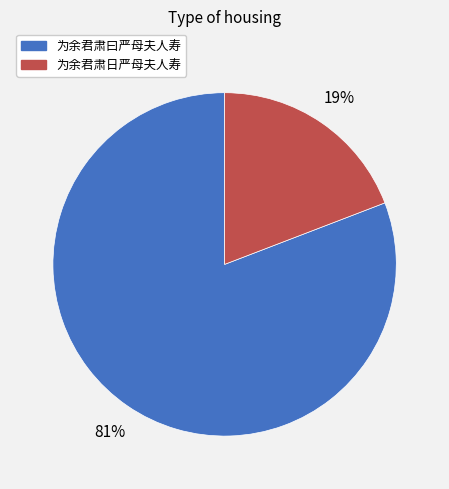

Approximately how many times larger is the value at 为余君肃日严母夫人寿 compared to 为余君肃曰严母夫人寿?

0.2